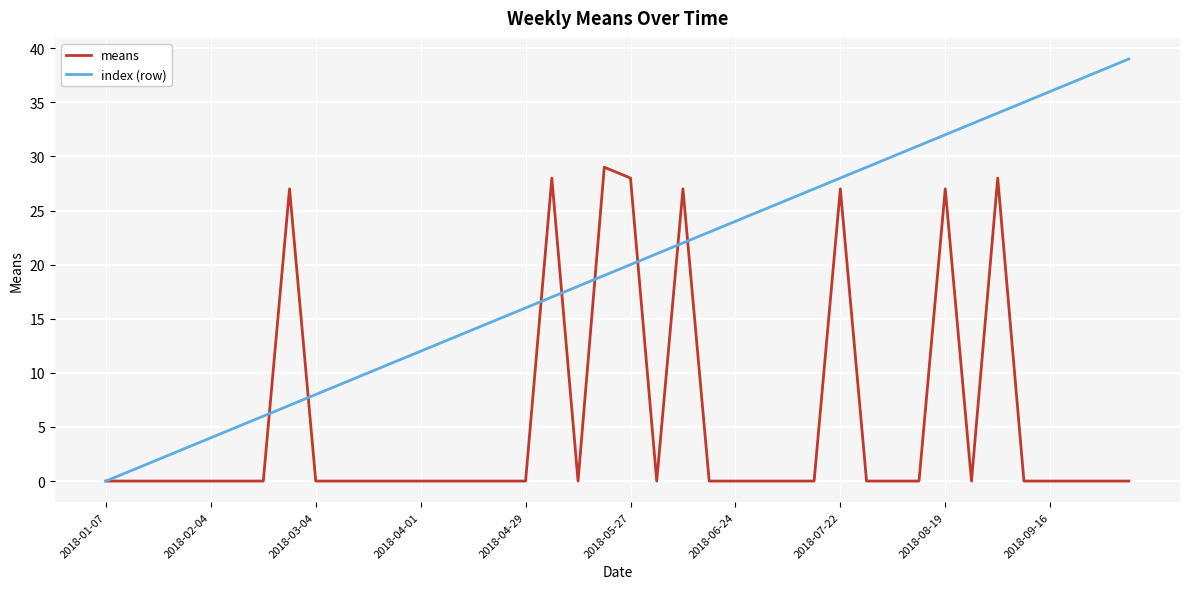

Which series has the largest total across all categories?

index (row)